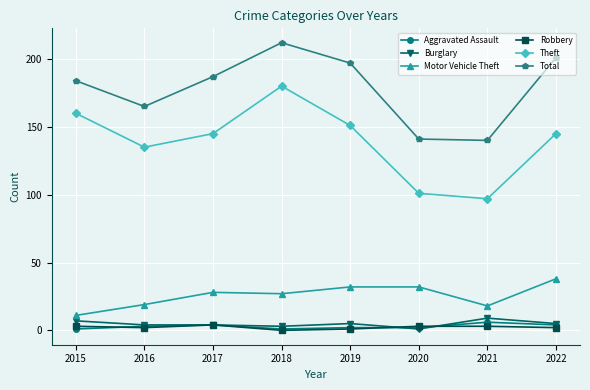

Which series changed the most between 2016 and 2021?

Theft